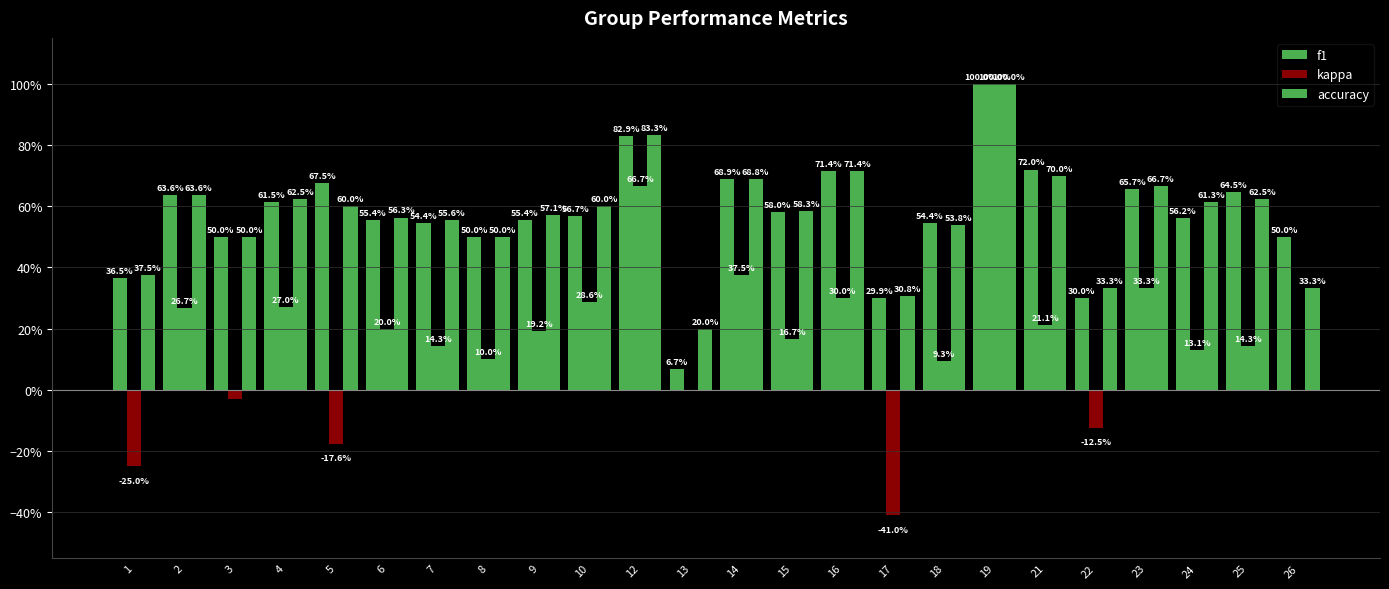

What is the total value across all series at 12?

2.3